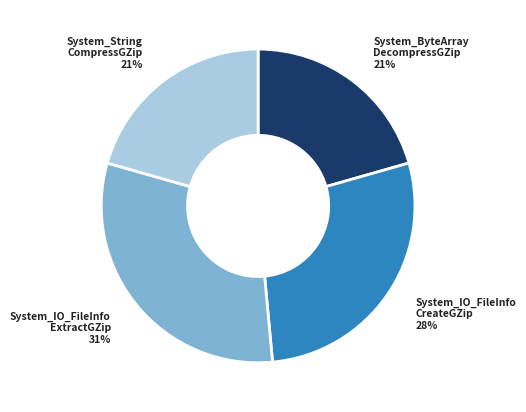

Is the sum of System_IO_FileInfo ExtractGZip and System_IO_FileInfo CreateGZip greater than half?

Yes